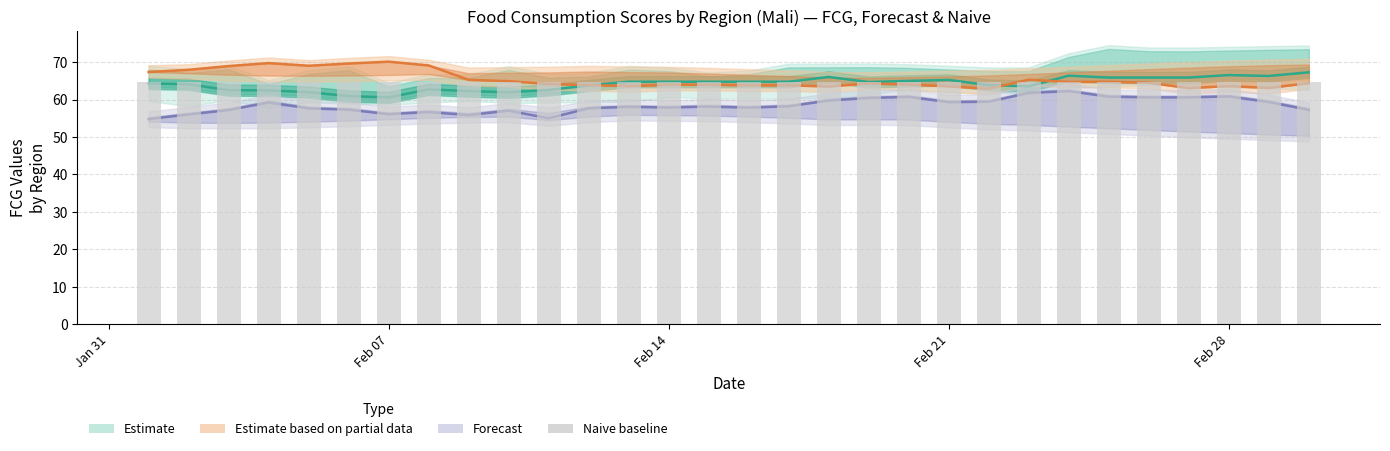

What is the label of the 1st bar from the left?

Jan 31